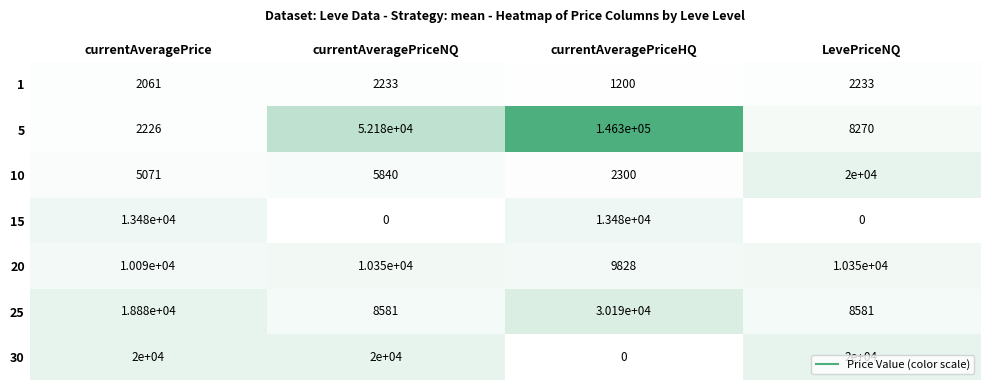

What is the difference between the highest and lowest values at currentAveragePriceNQ?

52180